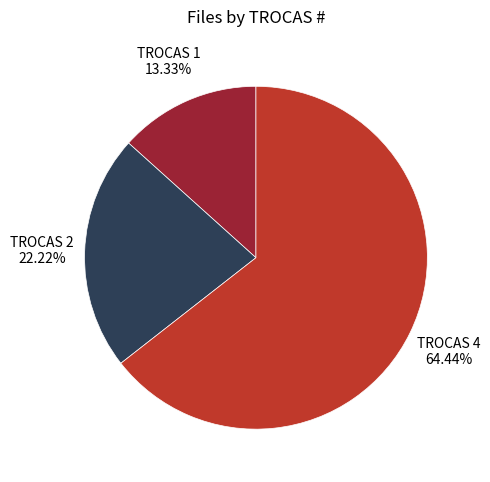

Which slice is the largest?

TROCAS 4